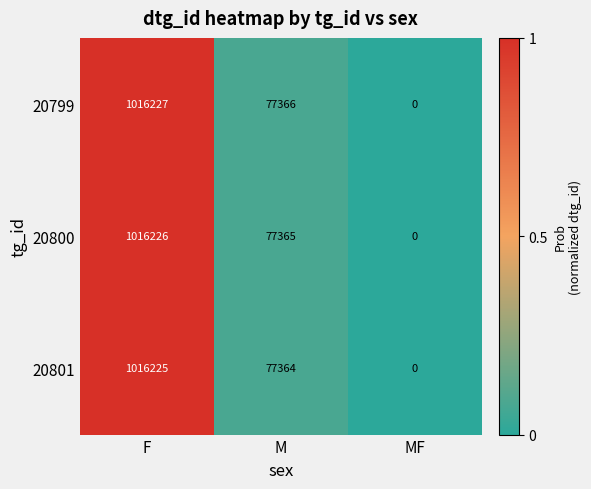

Is the value of 20801 at F greater than the value of 20800 at M?

Yes